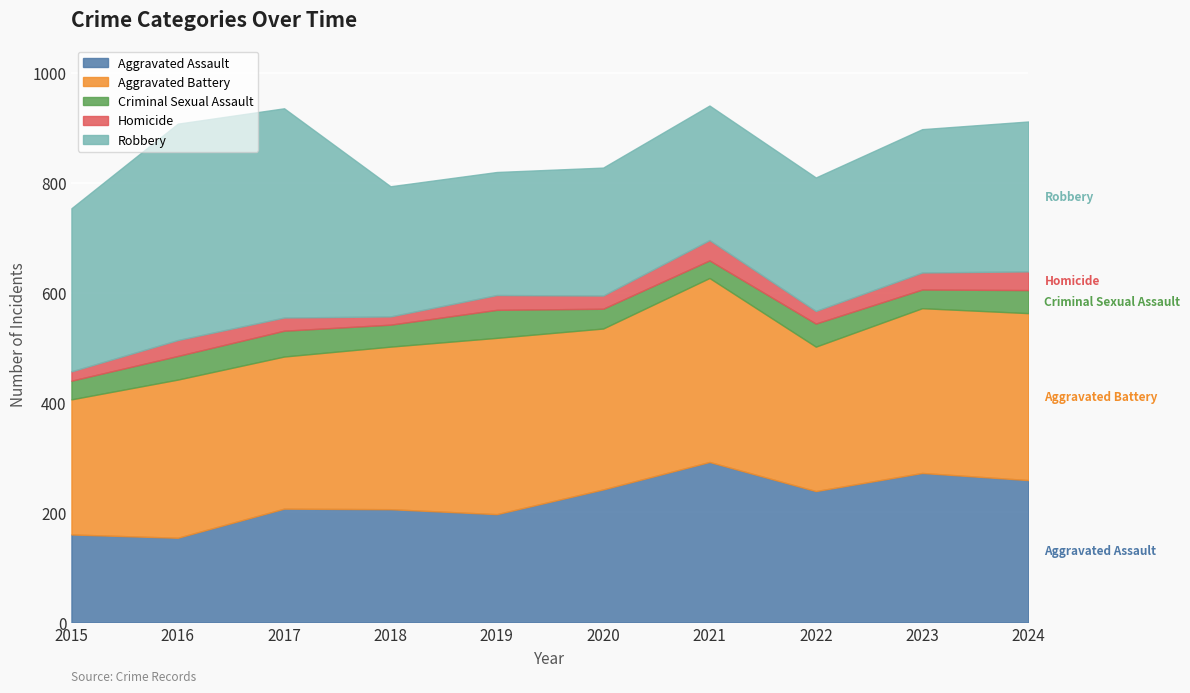

Which series ends up on top after the final intersection of Aggravated Battery and Robbery?

Aggravated Battery